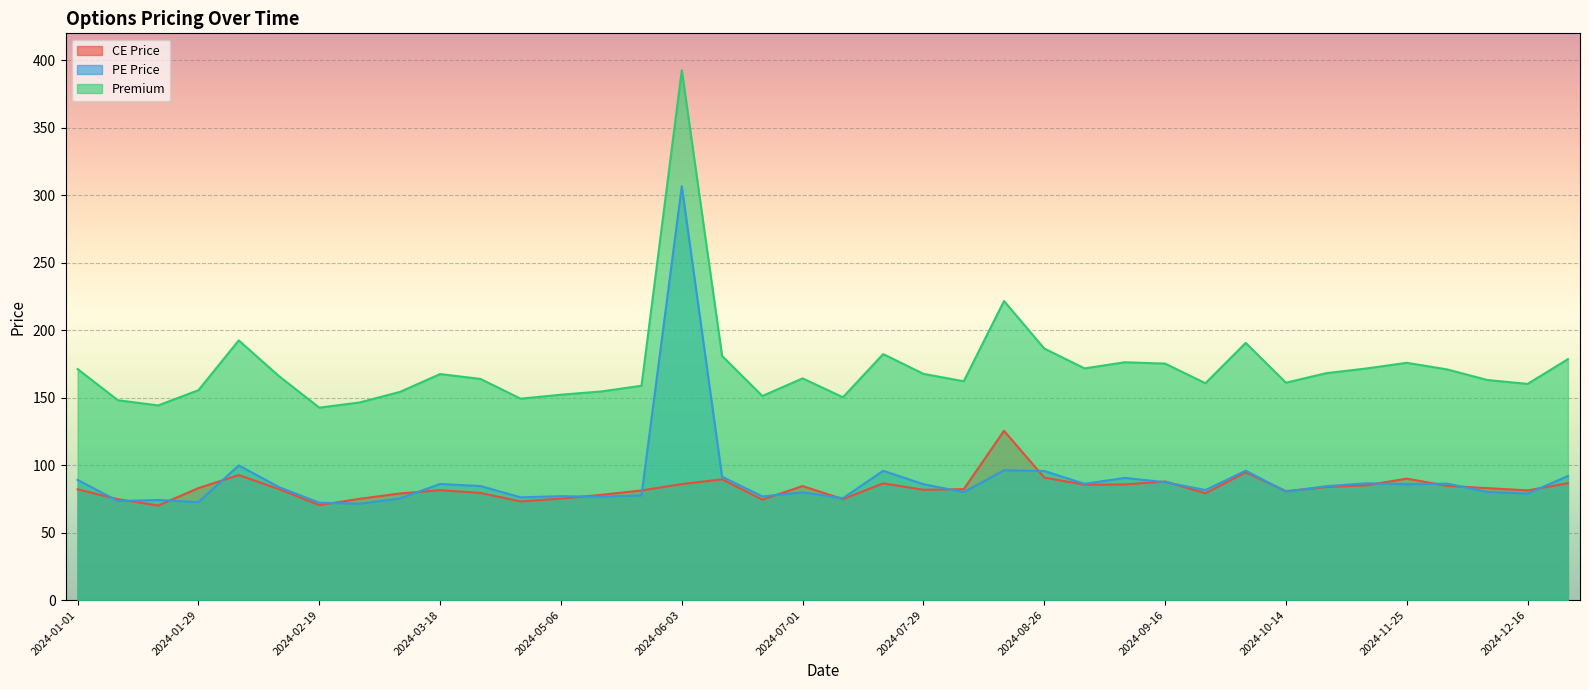

True or false: PE Price and Premium intersect in this chart.

False